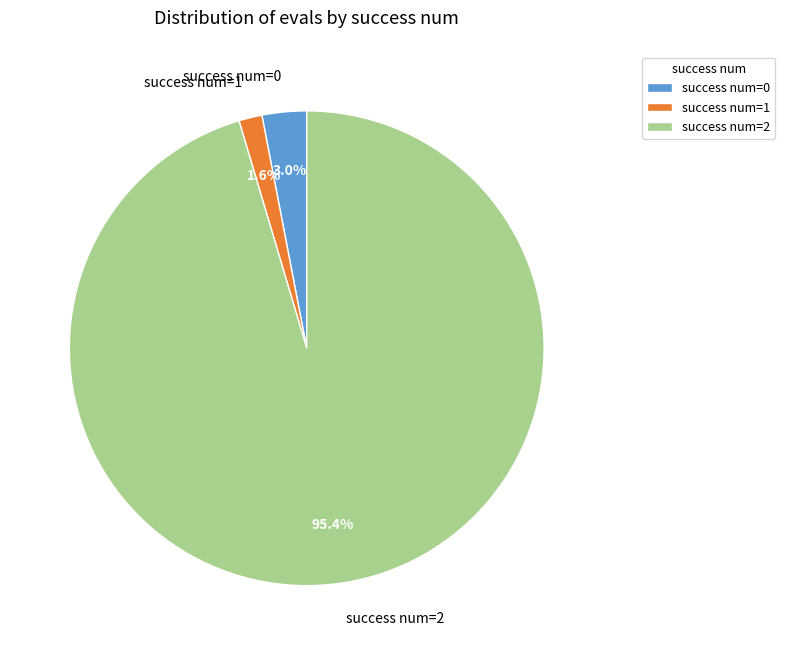

How many segments does this pie chart have?

3